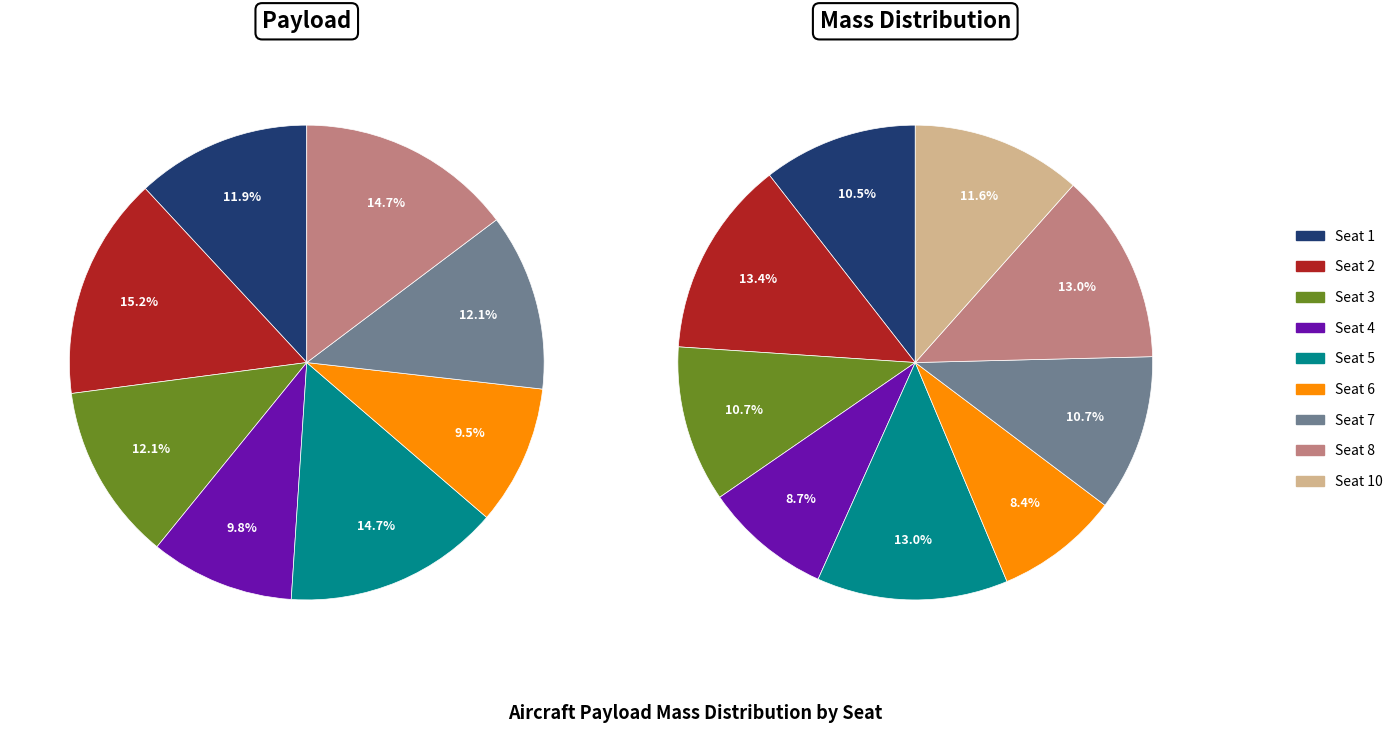

Is there any slice that represents more than half of the pie?

No